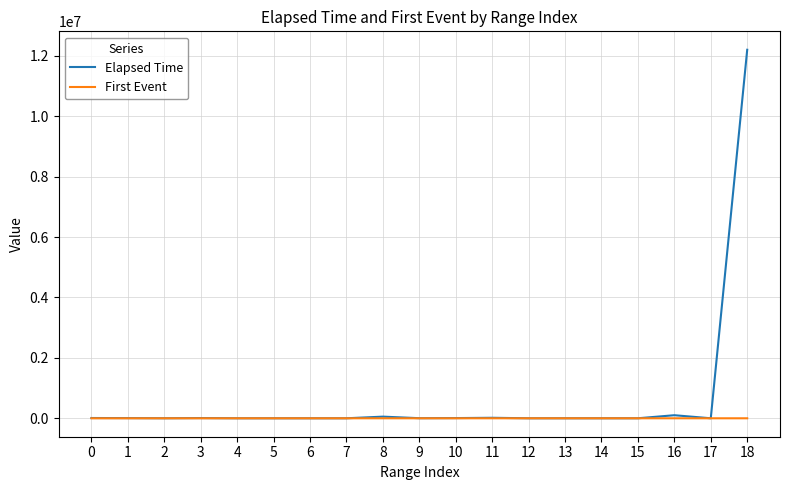

What is the greatest value displayed?

12201312